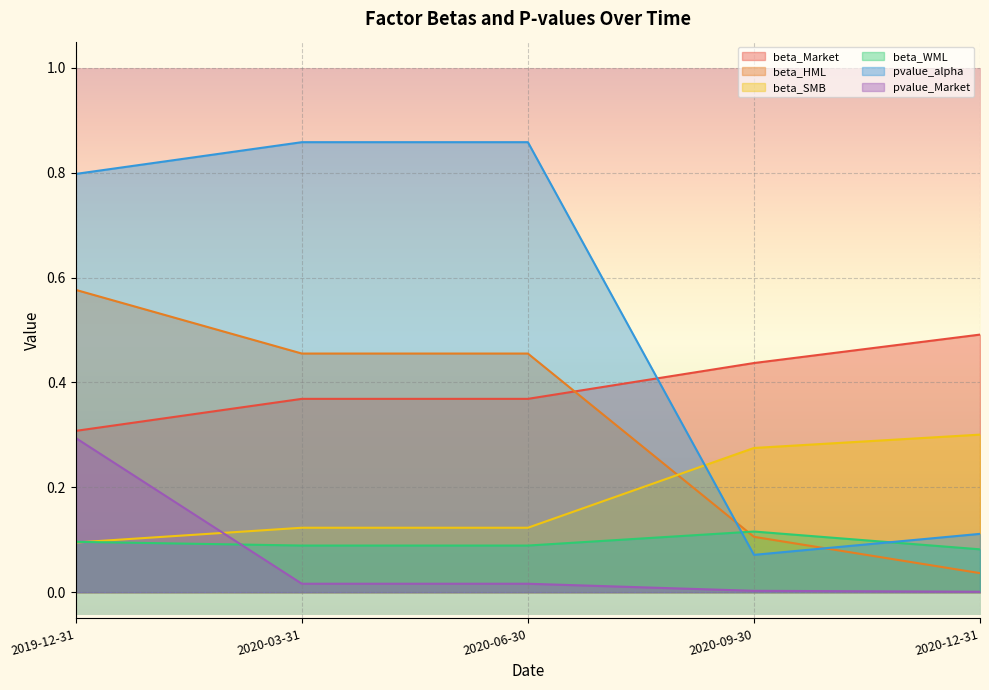

True or false: beta_WML and beta_Market cross at least once.

False